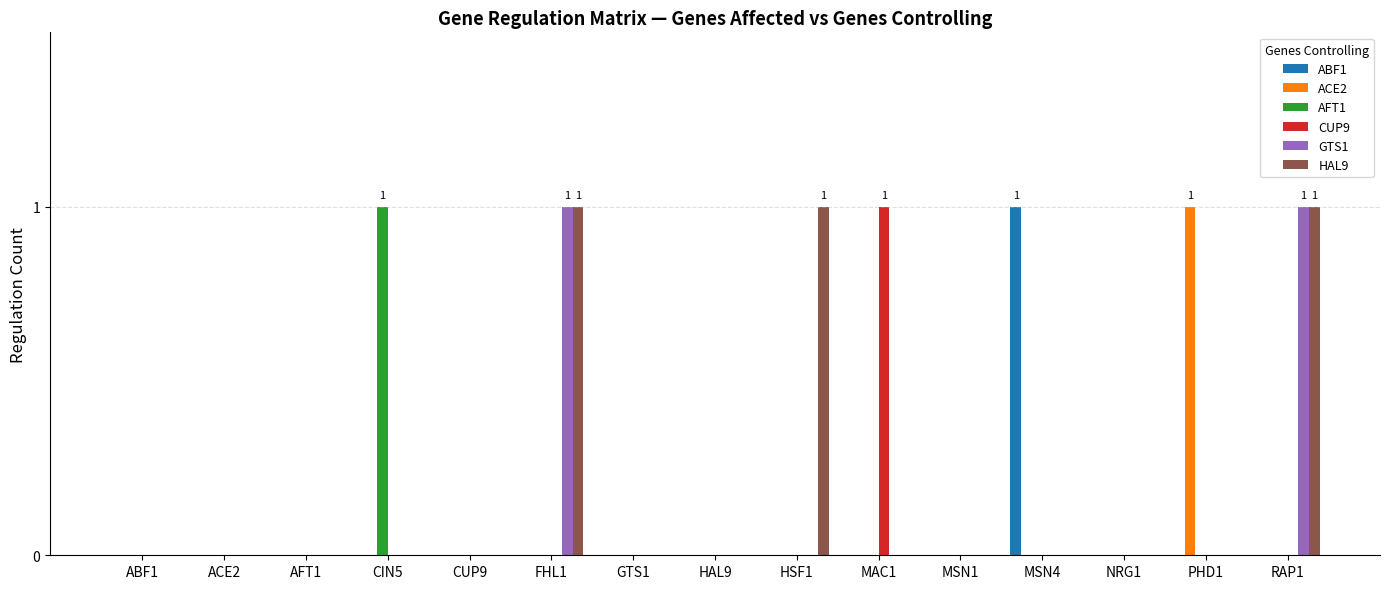

Which series changed the most between ABF1 and MSN4?

ABF1